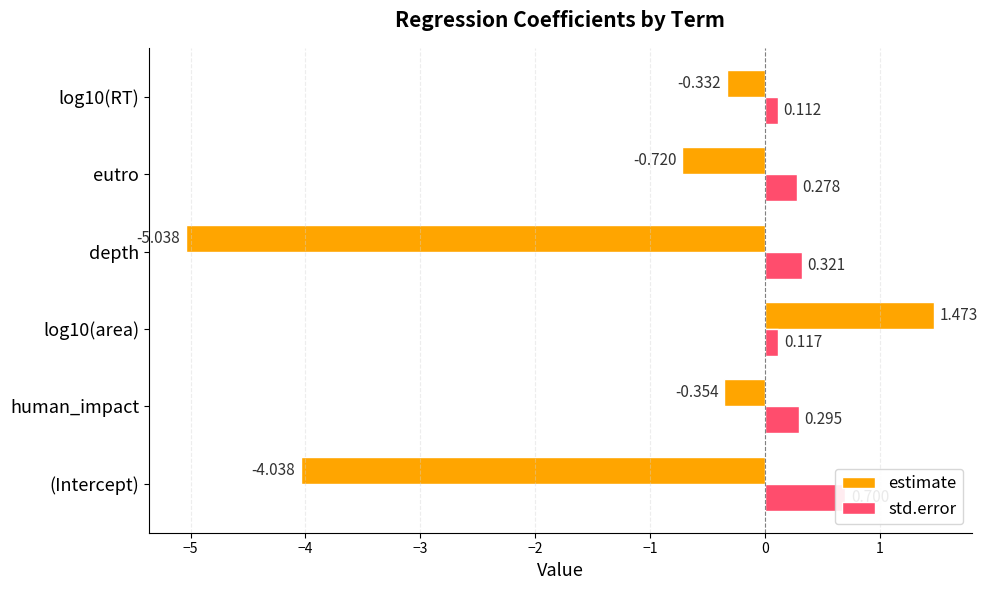

What is the difference between the highest and lowest values at depth?

5.4